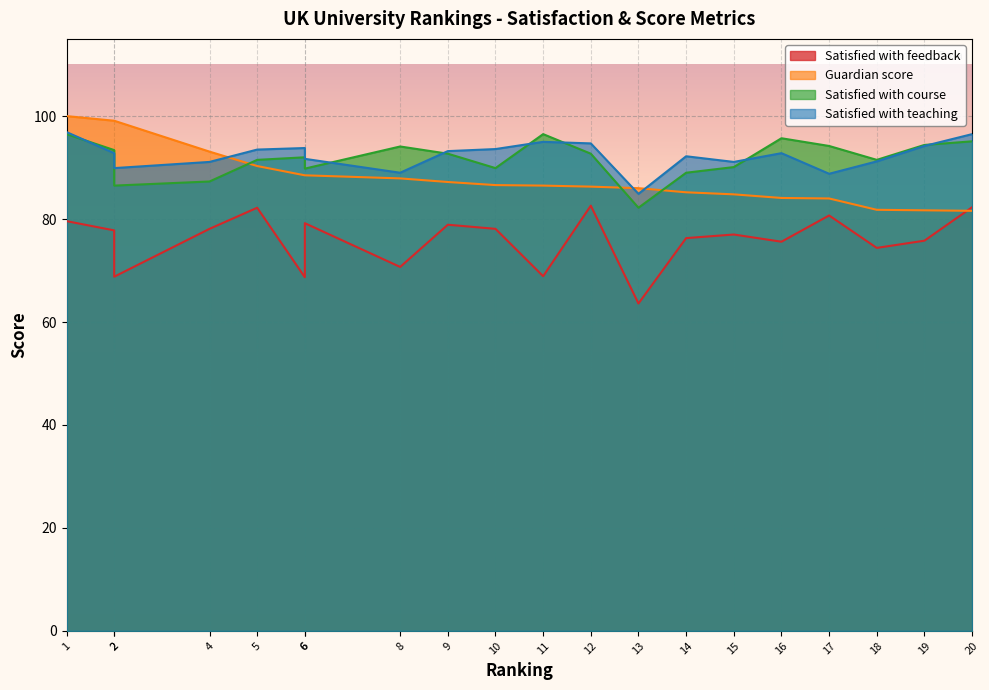

At which category does Satisfied with feedback reach its first local peak?

5